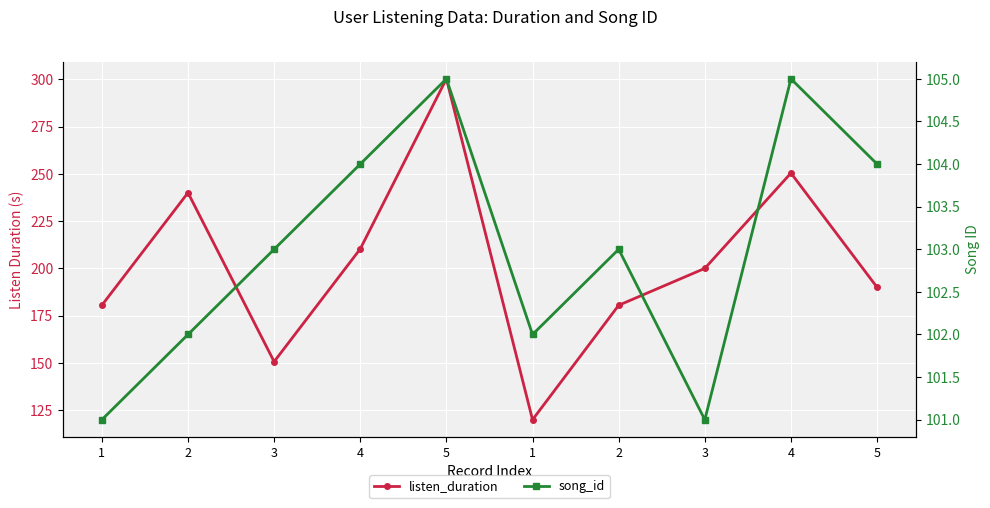

What is the label of the 3rd point from the right?

3